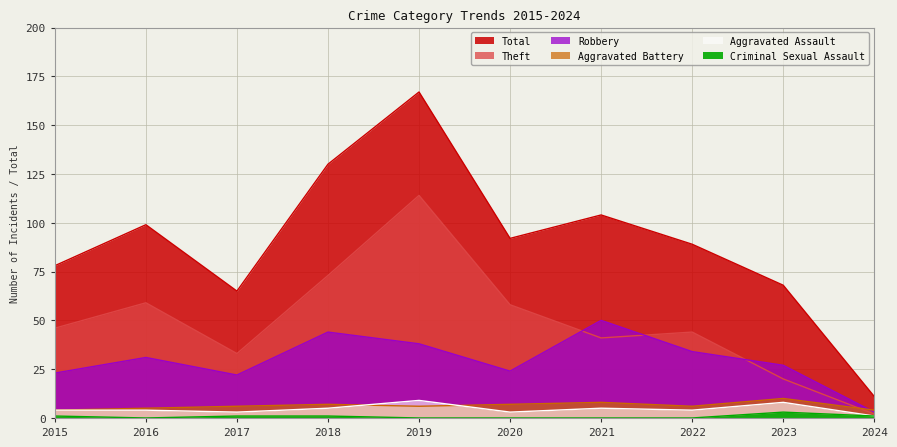

True or false: Total and Theft cross at least once.

False